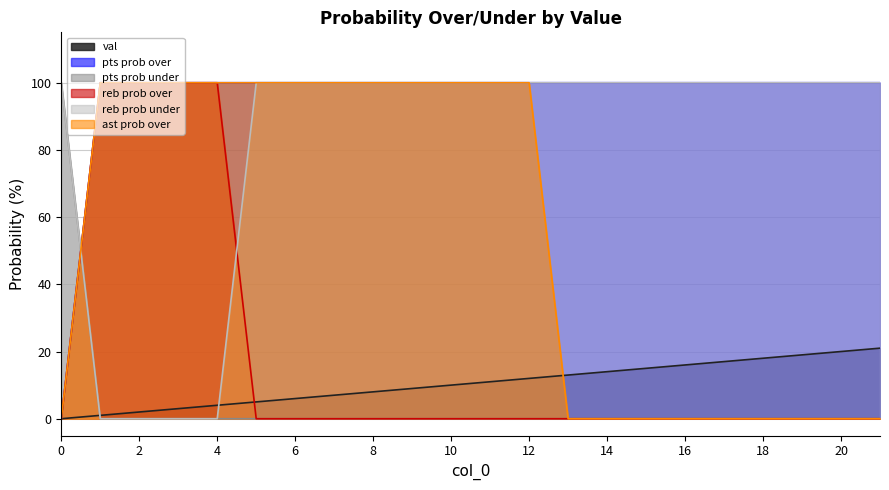

Which series ends up on top after the final intersection of pts prob under and pts prob over?

pts prob over